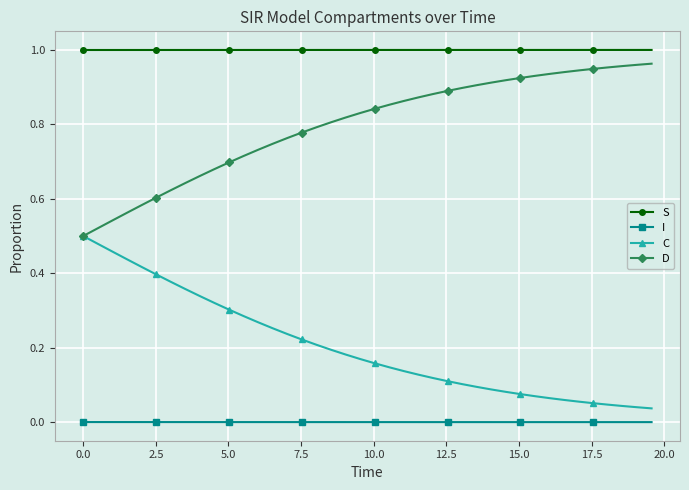

Which series has the largest total across all categories?

S